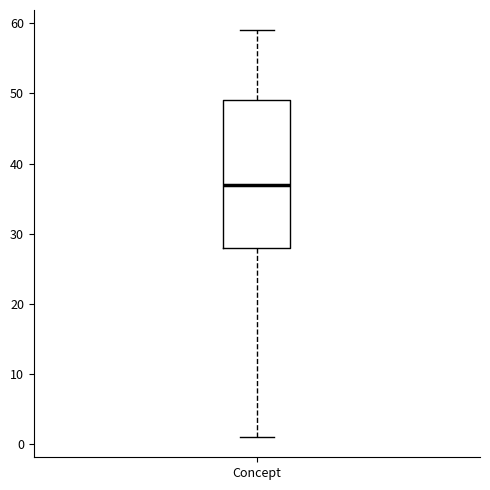

Where does the median line of the box for Concept sit on the y-axis? The values are not printed on the chart, so give them approximately, as read against the axis.

37